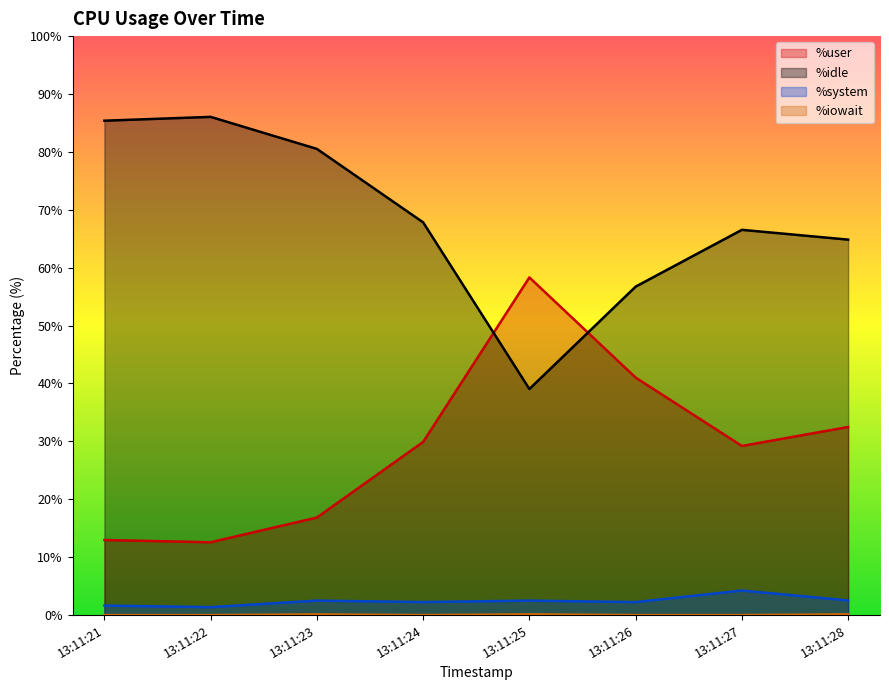

At how many categories does at least one series exceed 59?

6